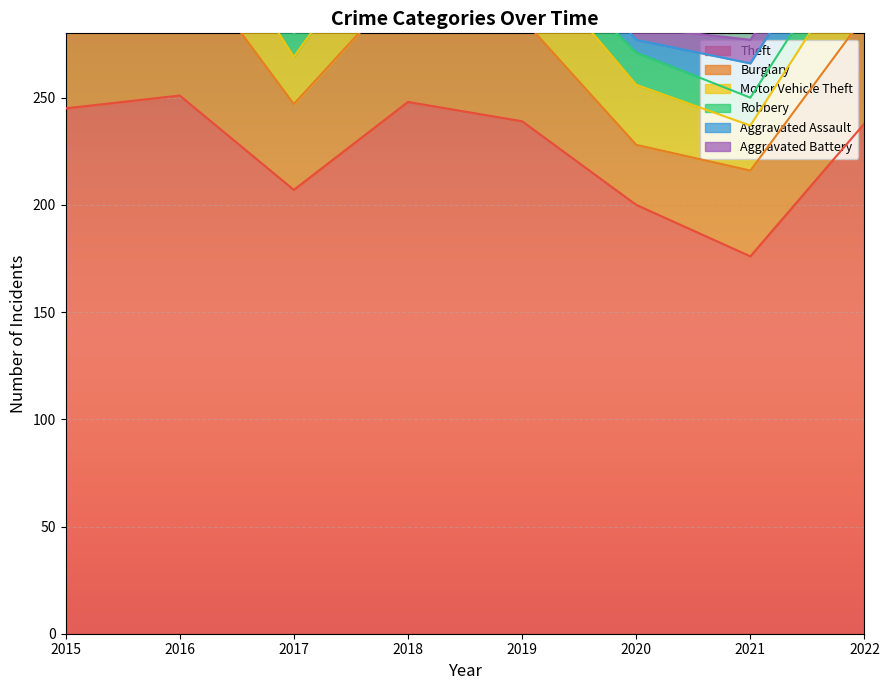

What is the difference between the Aggravated Assault values at 2020 and 2018?

9